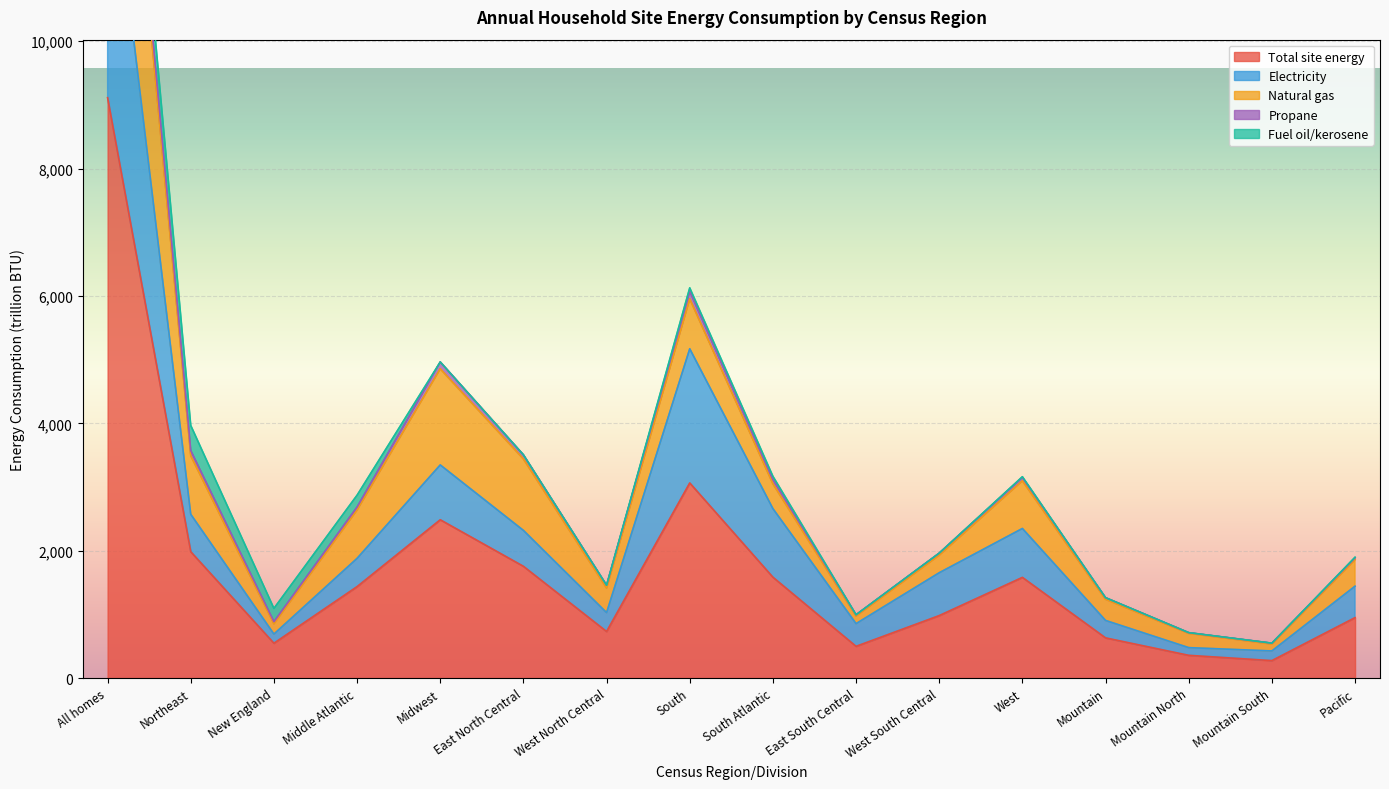

Which has a higher value, Northeast or West South Central?

Northeast